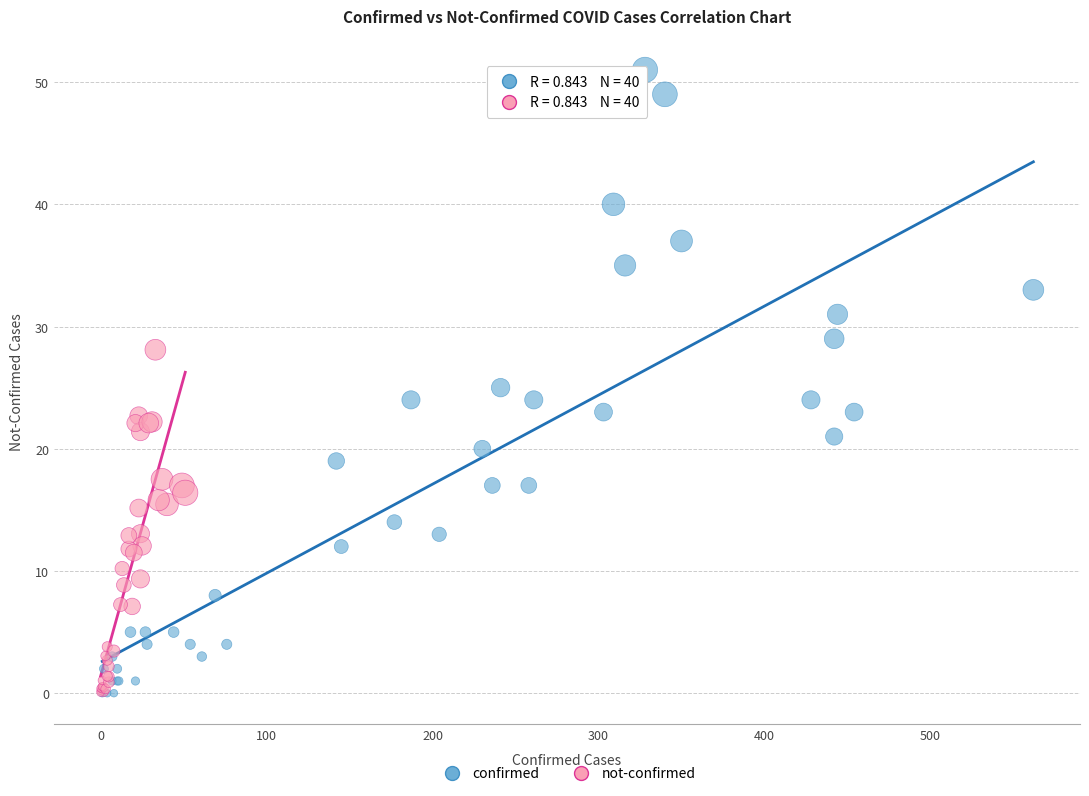

Which series reaches the maximum Y coordinate?

confirmed